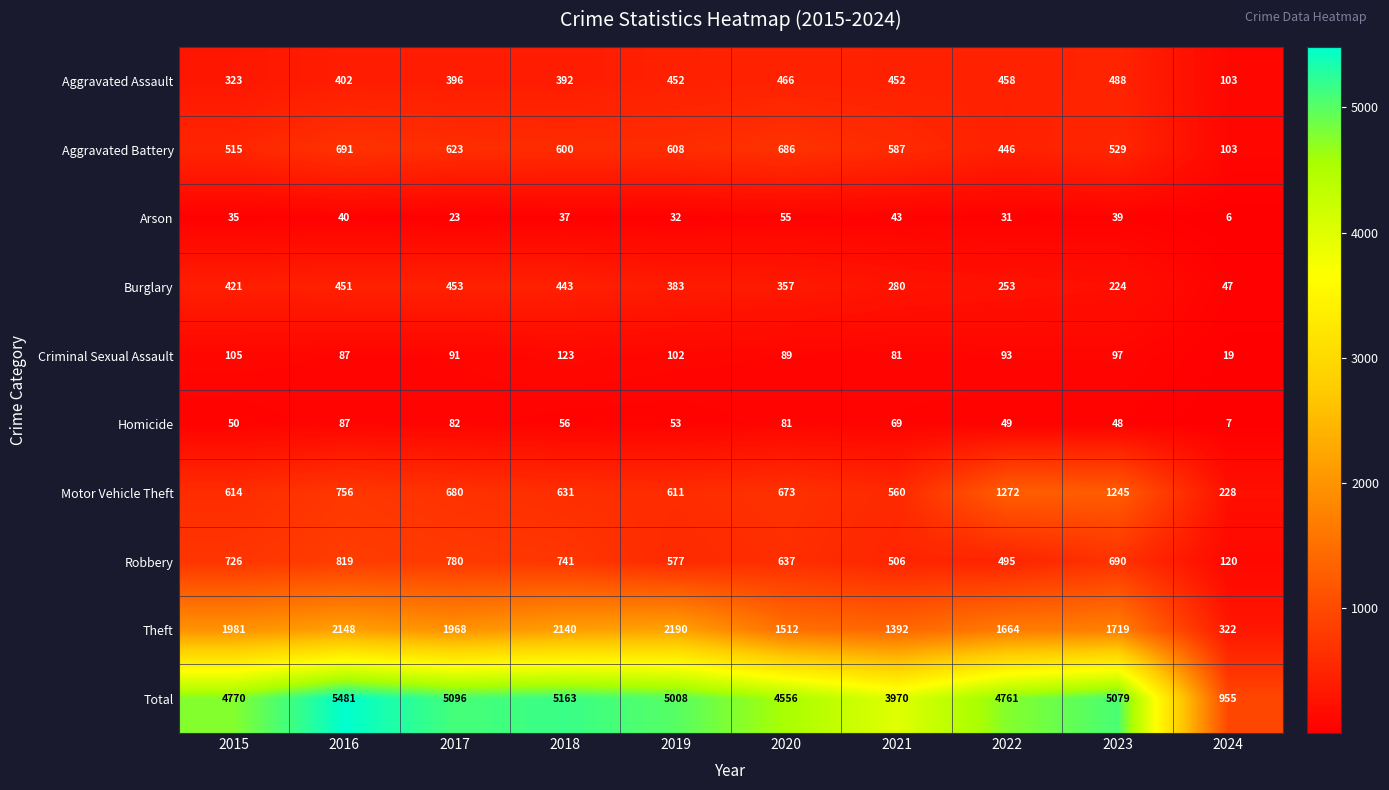

At which label does Burglary first exceed 383?

2015